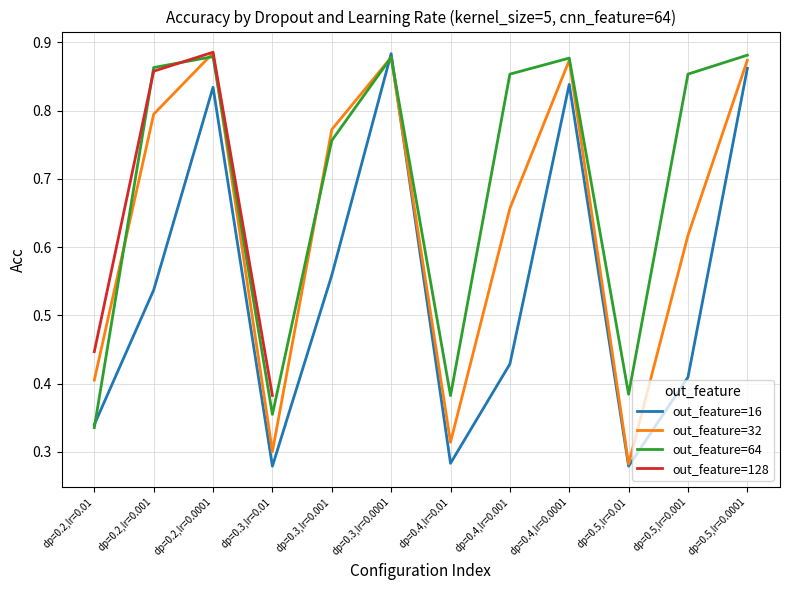

Is it true that out_feature=32 equals 0.4 at dp=0.2,lr=0.0001?

False